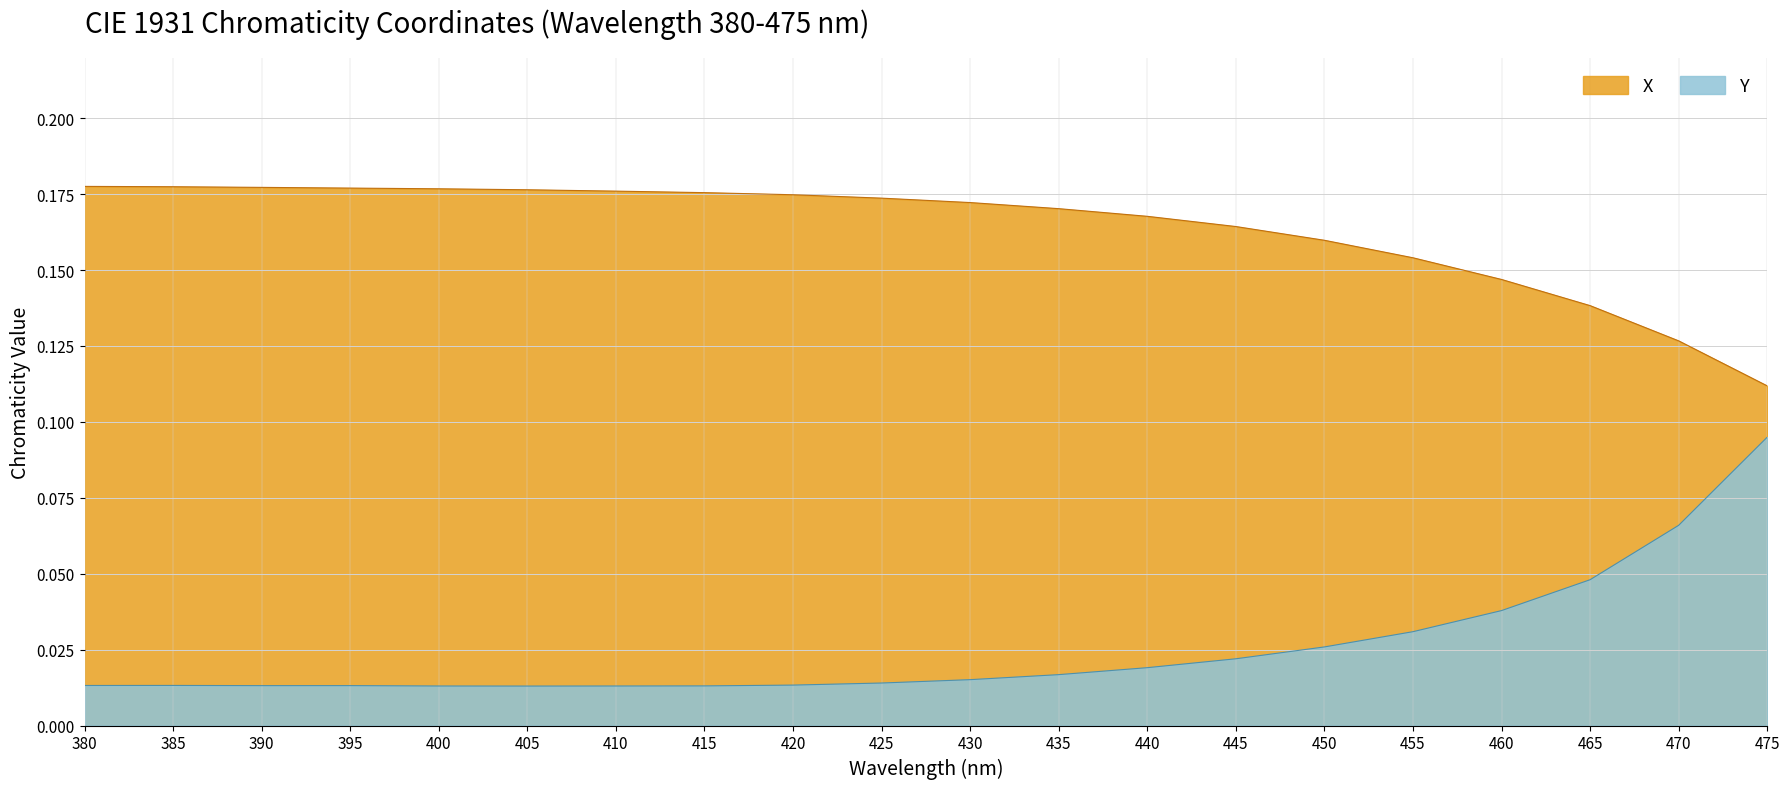

At which label does Y reach its peak?

475